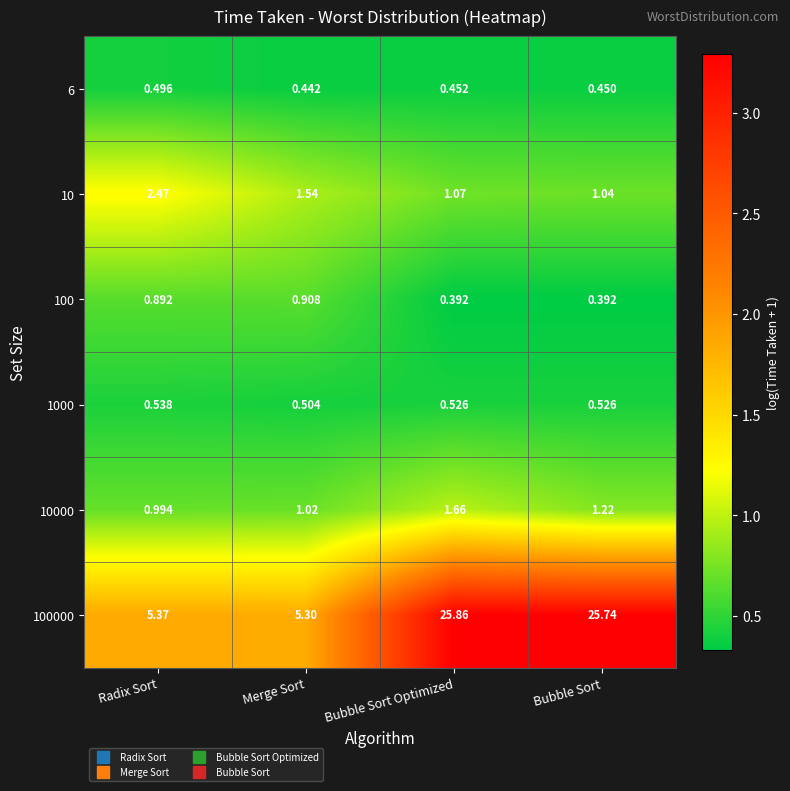

Rank the categories by 6 value from highest to lowest.

Radix Sort, Bubble Sort Optimized, Bubble Sort, Merge Sort